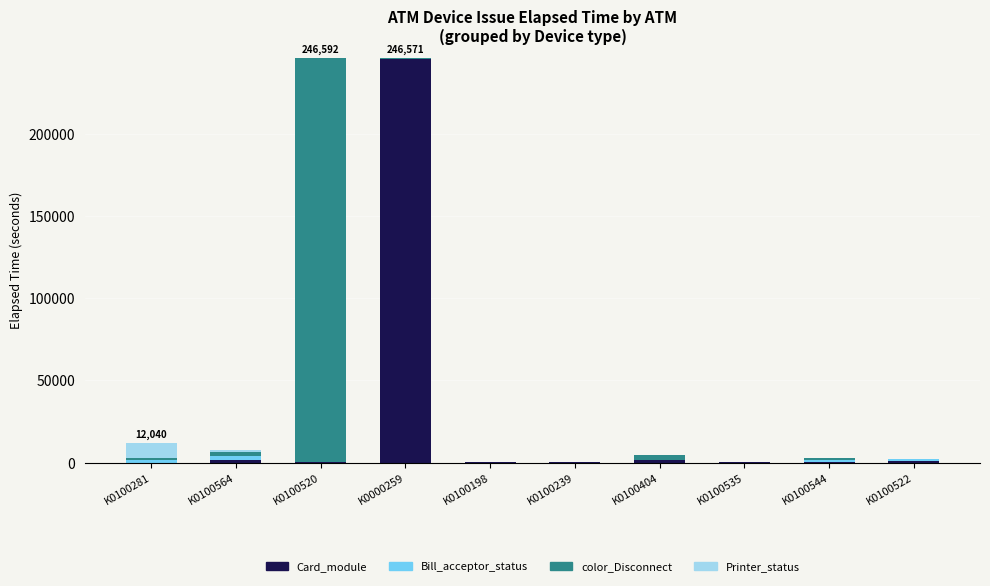

Does the chart contain stacked bars?

Yes